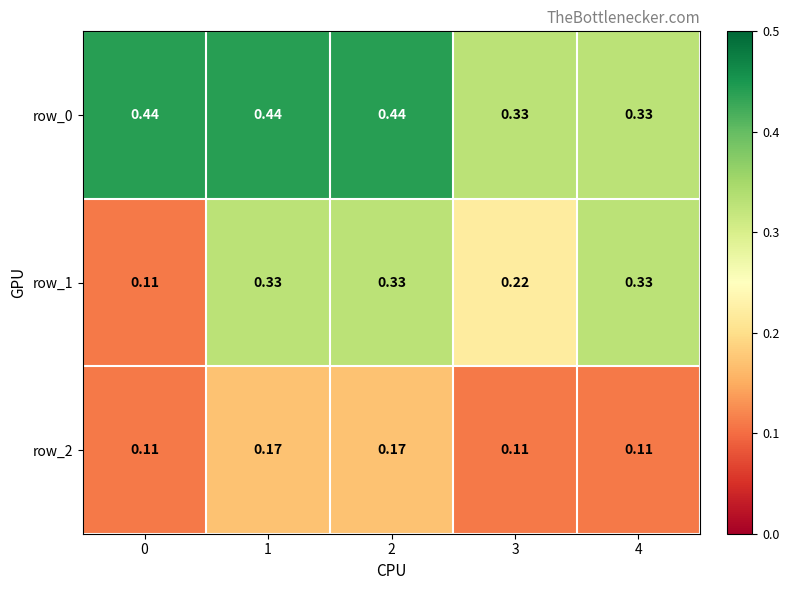

The row_1 series shows 0.0 at 0. True or false?

False